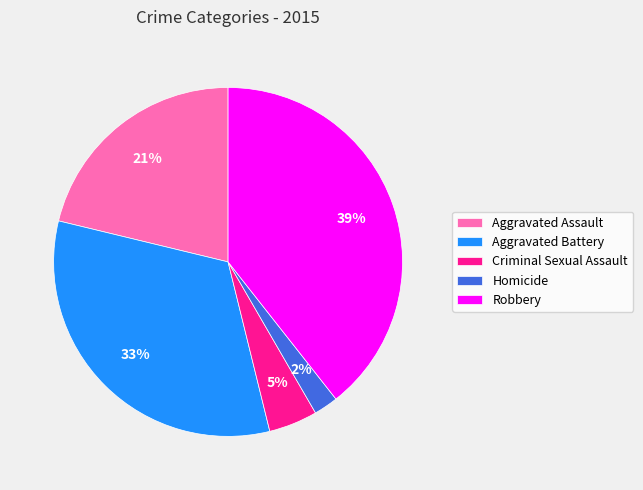

Is the sum of Criminal Sexual Assault and Aggravated Assault greater than half?

No